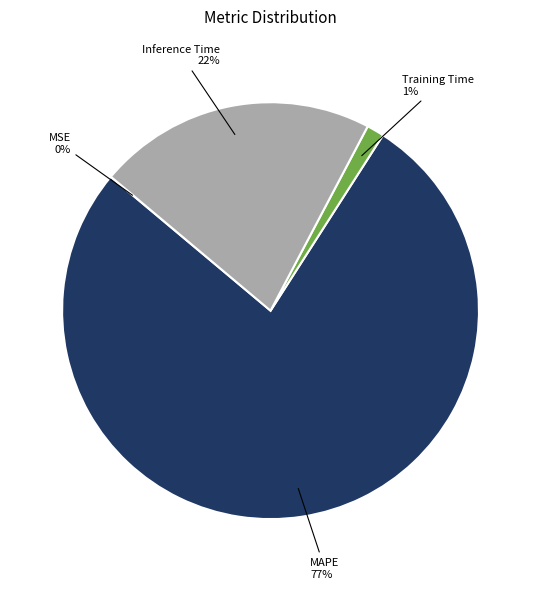

Is MAPE the majority of the pie?

Yes